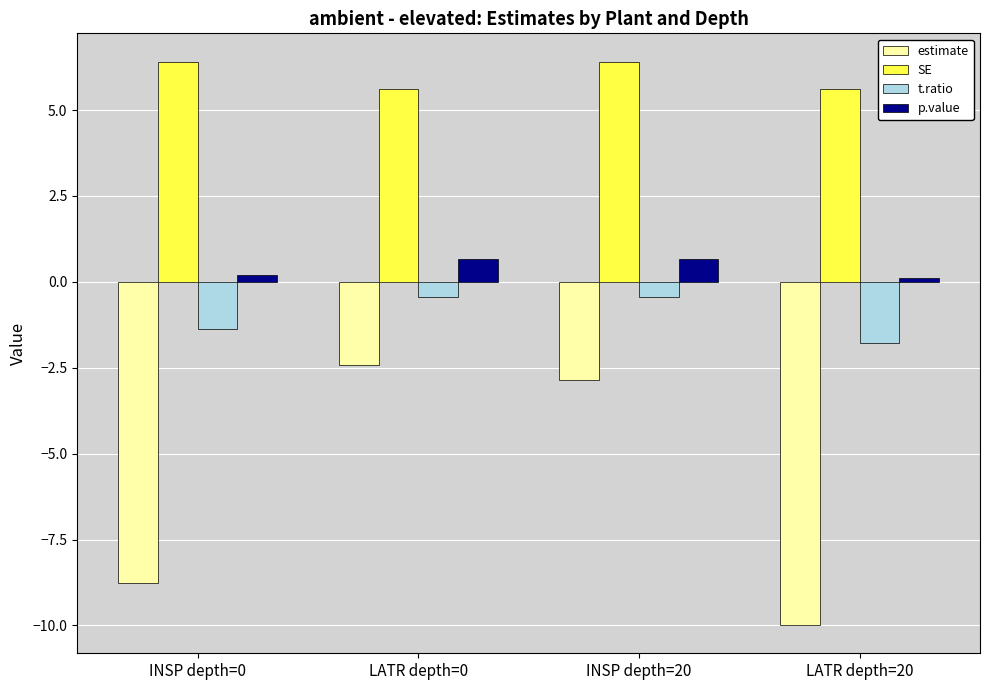

How many groups of bars are there?

4